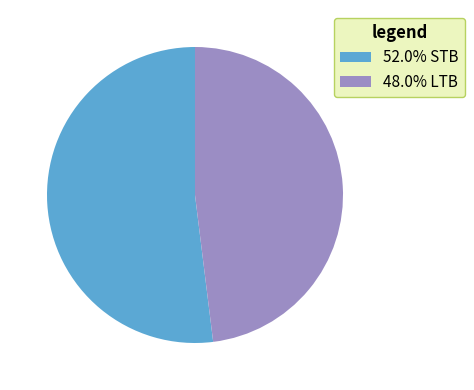

Is 48.0% LTB the majority of the pie?

No